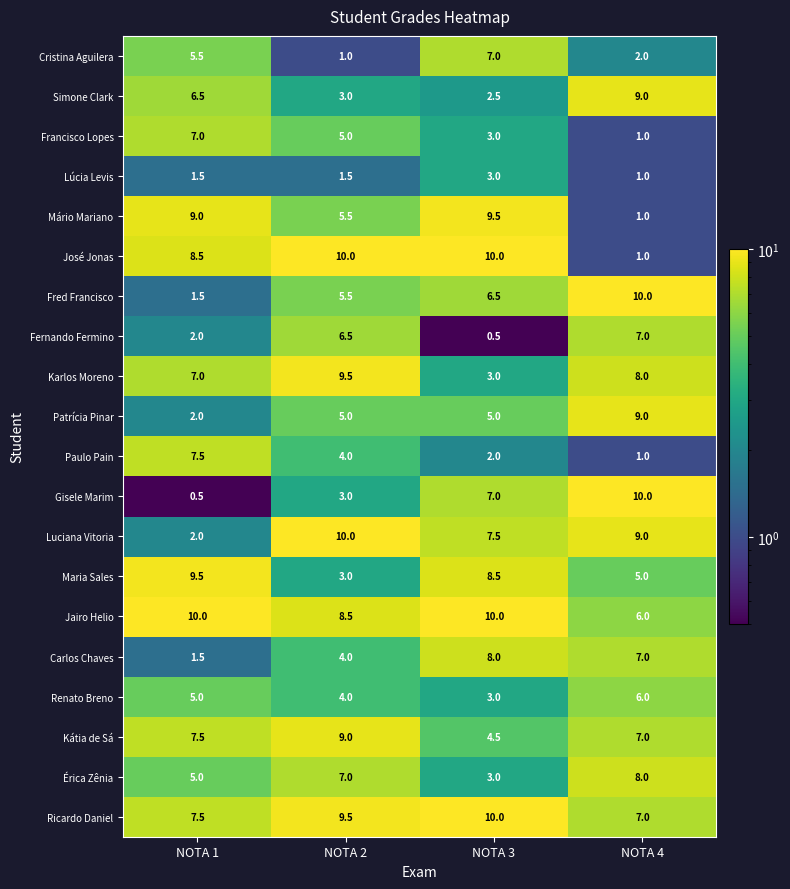

What value does the Simone Clark series have at NOTA 1?

6.5